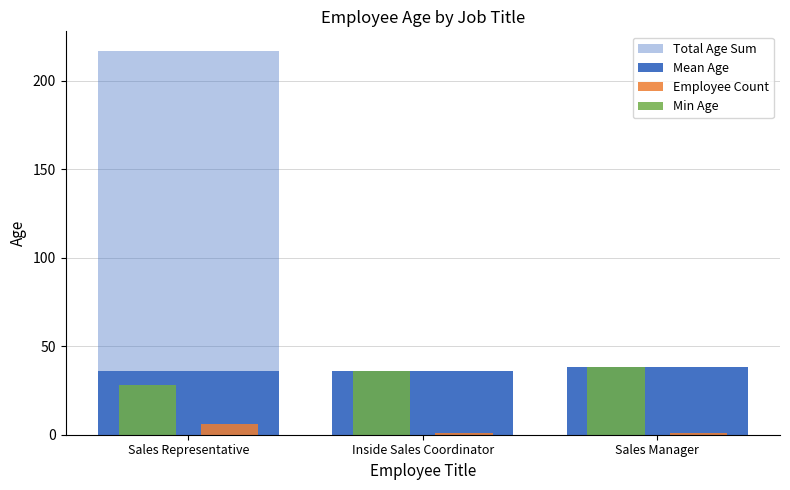

How many distinct data groups are displayed?

4